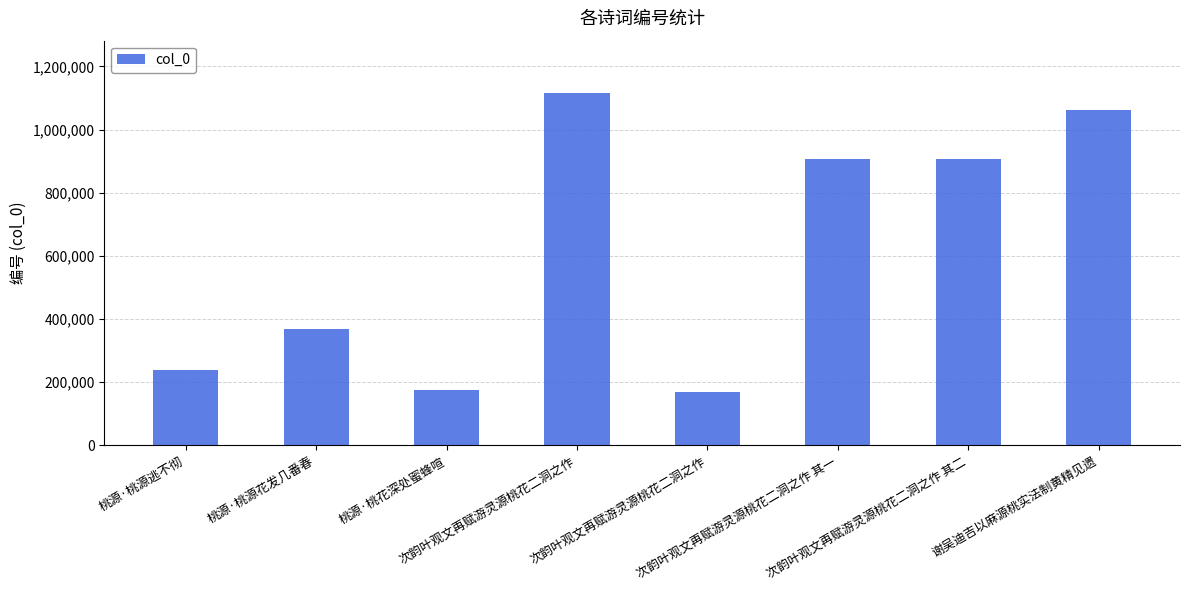

Rank the categories by value from highest to lowest.

次韵叶观文再赋游灵源桃花二洞之作, 谢吴迪吉以麻源桃实法制黄精见遗, 次韵叶观文再赋游灵源桃花二洞之作 其一, 次韵叶观文再赋游灵源桃花二洞之作 其二, 桃源·桃源花发几番春, 桃源·桃源逃不彻, 桃源·桃花深处蜜蜂喧, 次韵叶观文再赋游灵源桃花二洞之作